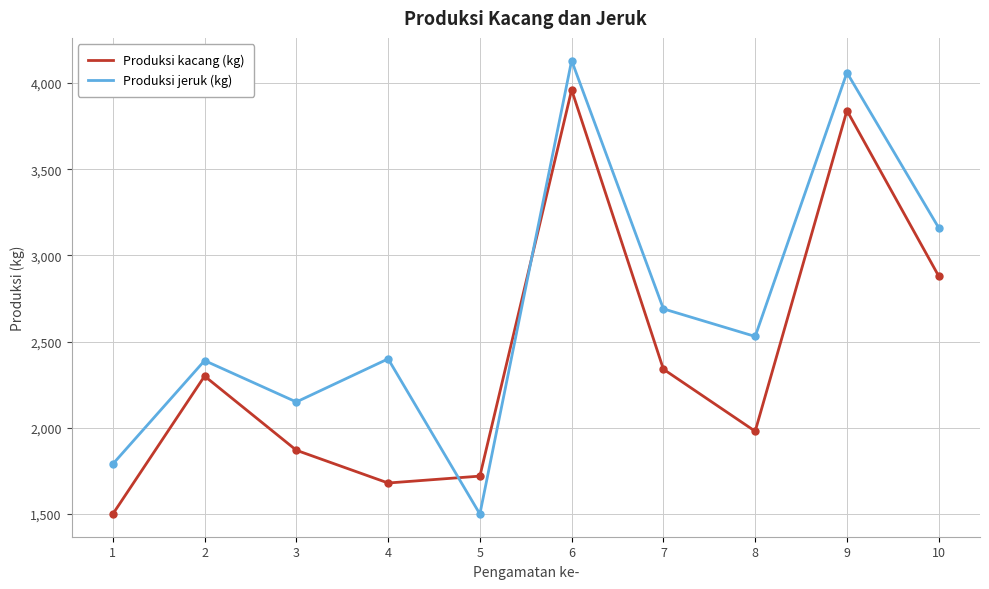

Which category has the highest value across all series?

6